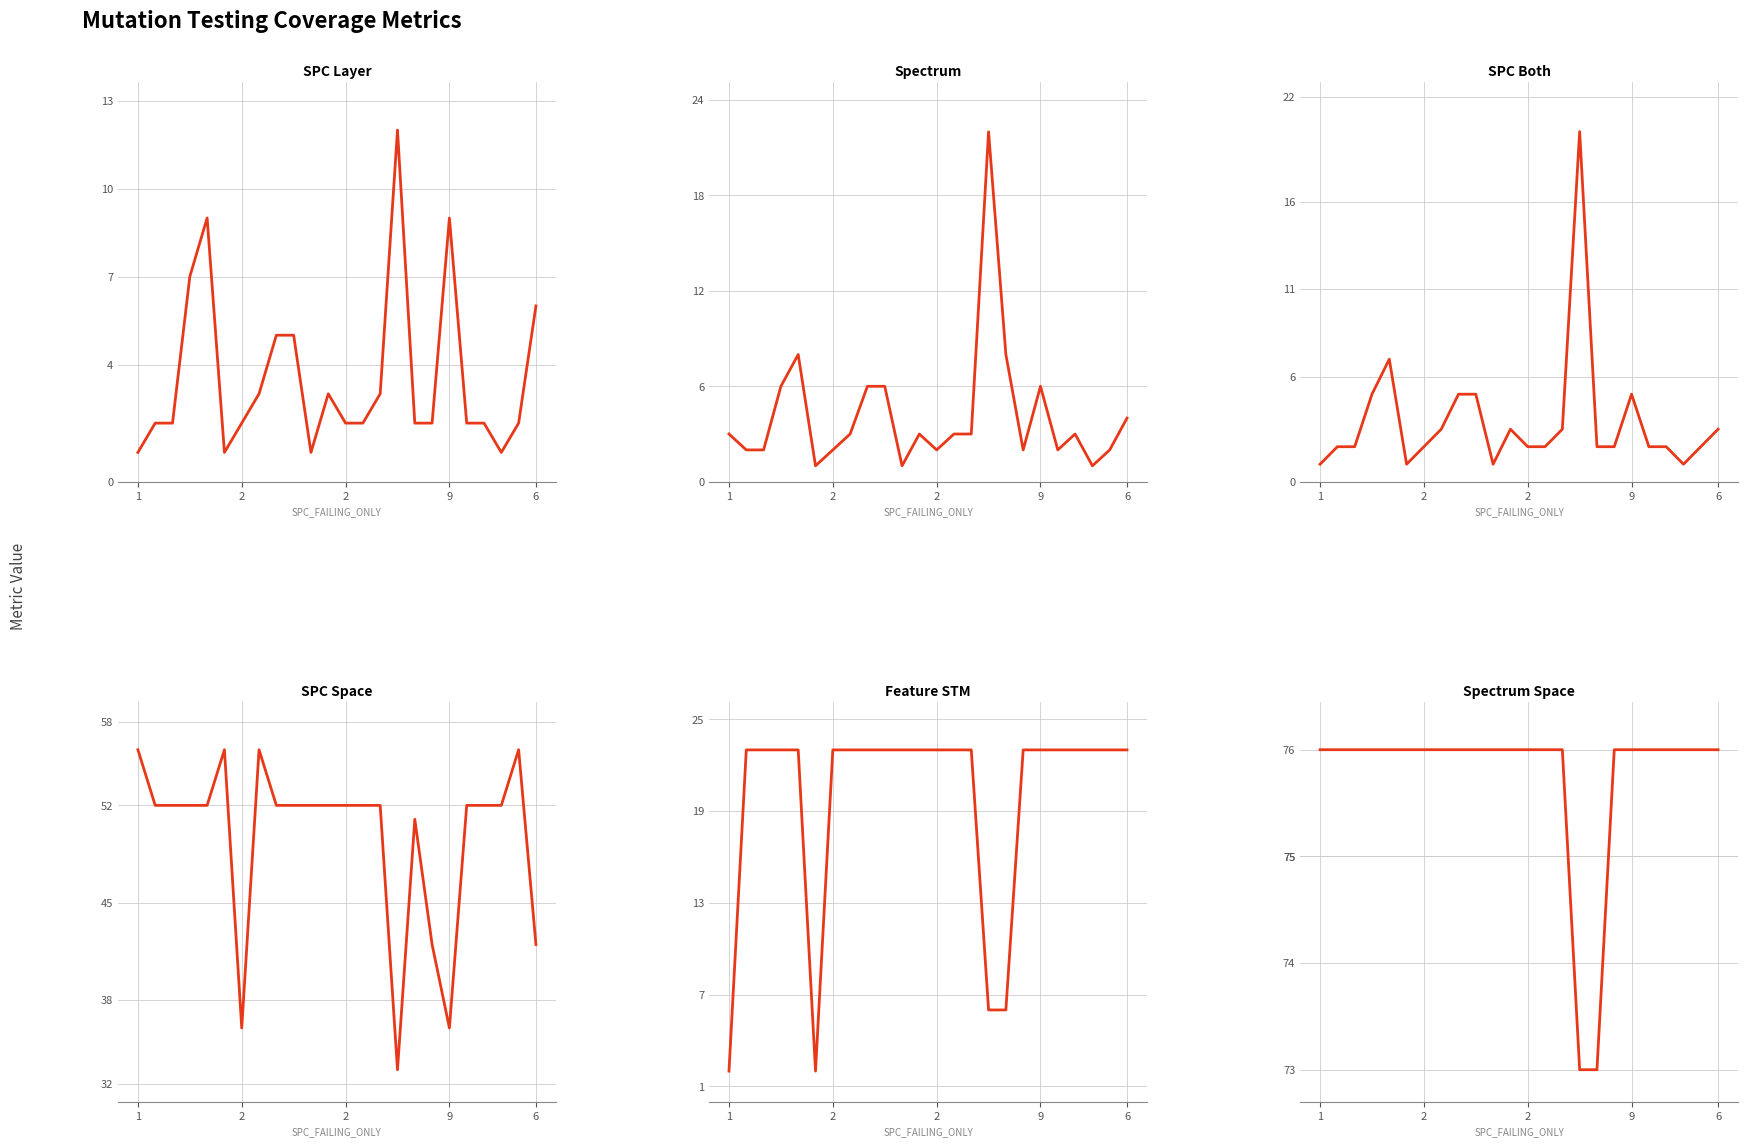

Which category has the highest value in the SPC_BOTH series?

15